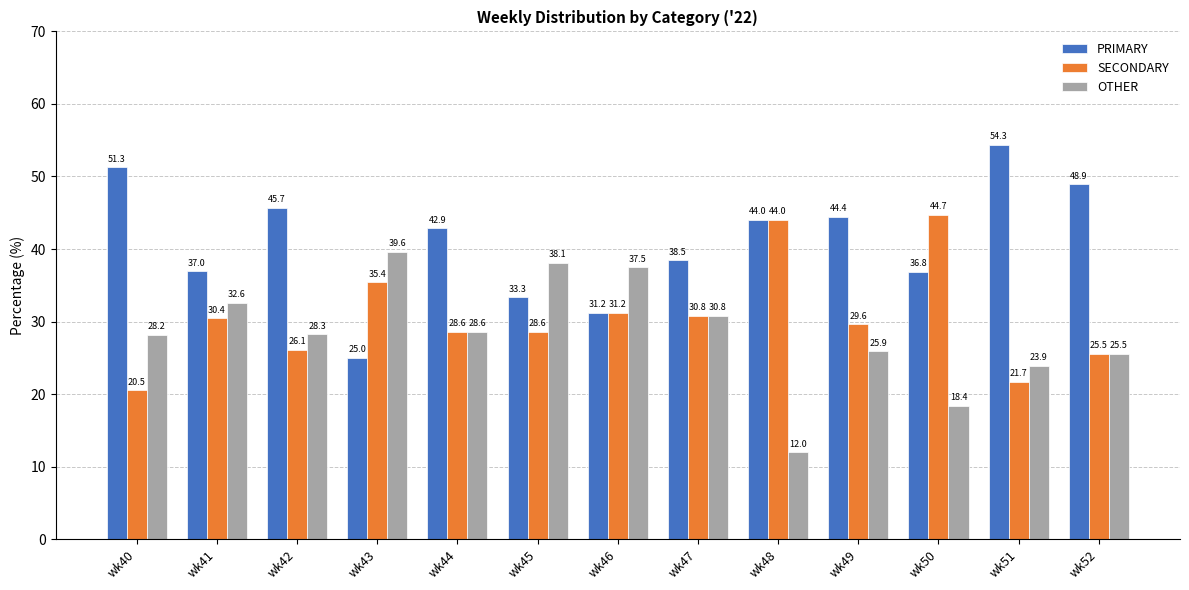

What is the total value across all series at wk45?

100.0